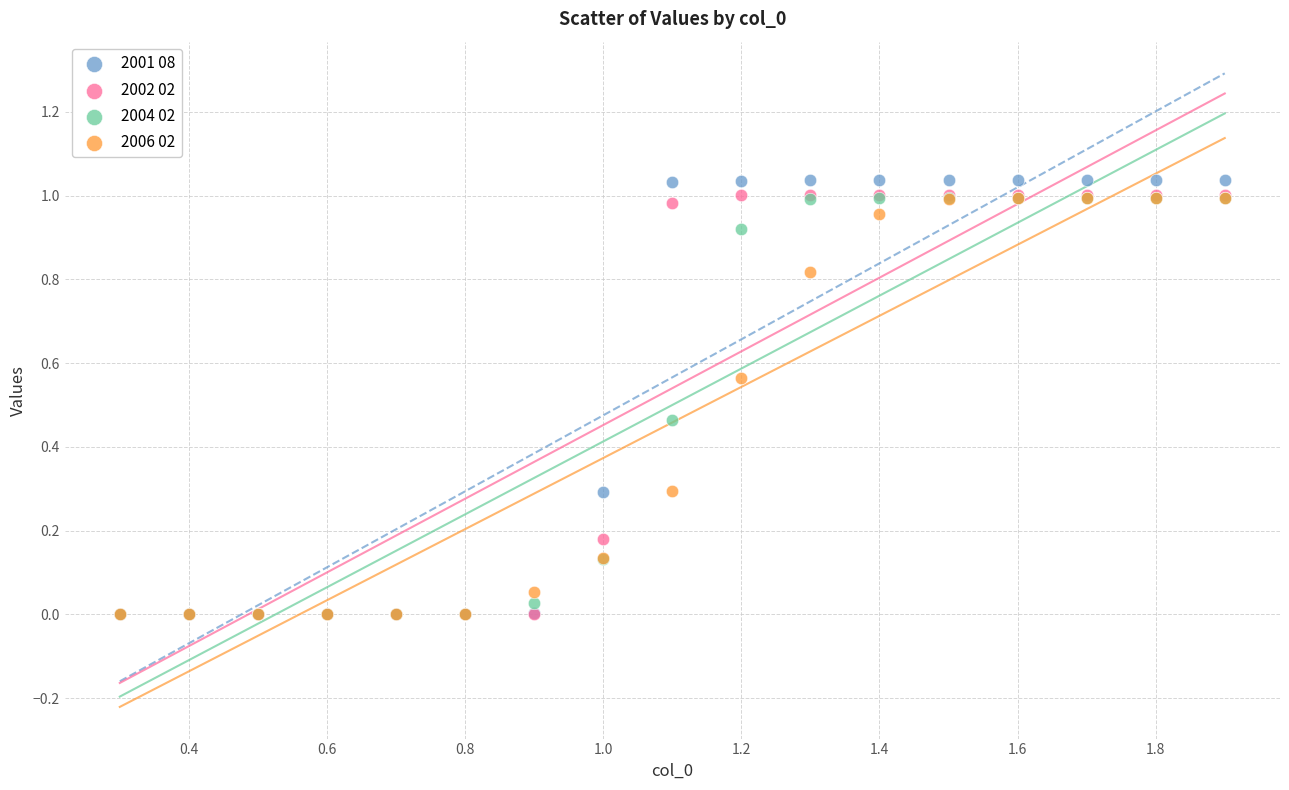

Which series contains the highest Y value?

2001 08